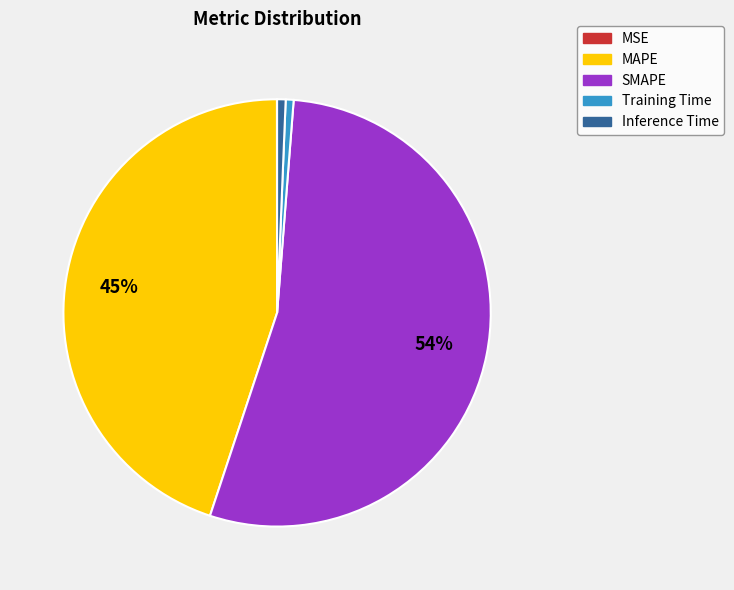

Do MAPE and SMAPE together represent more than half of the pie?

Yes